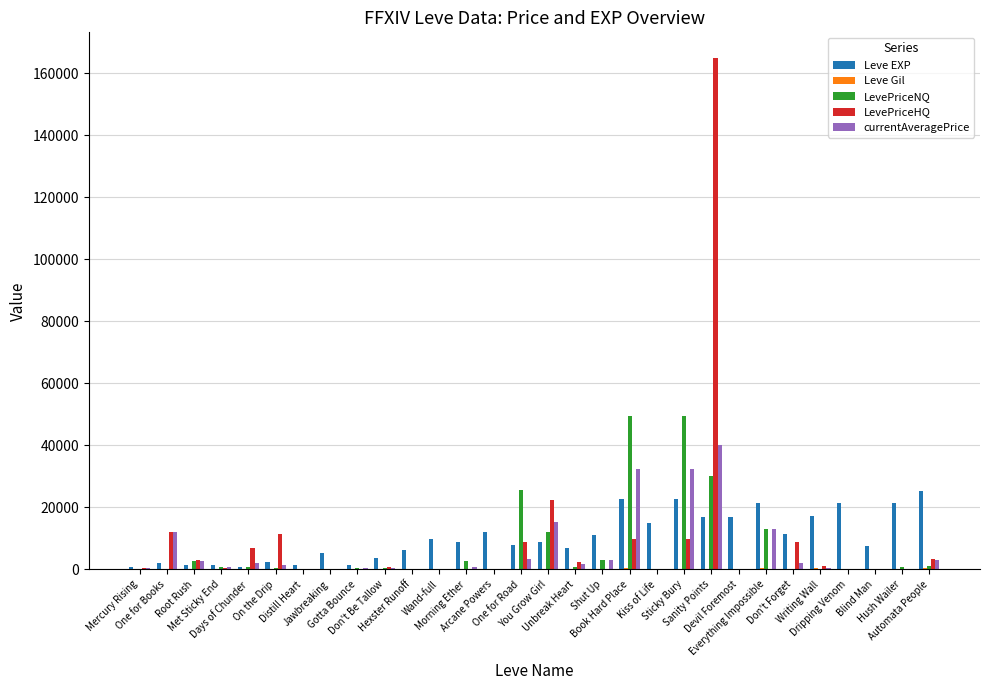

What is the greatest value displayed?

165000.0